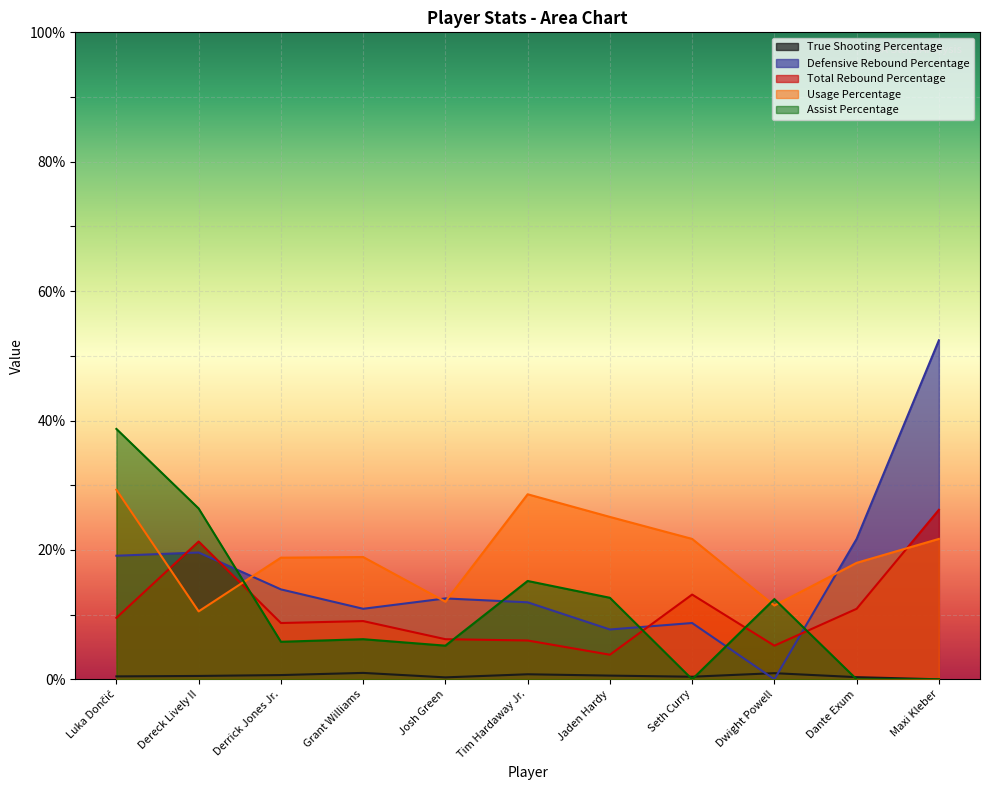

At which category does the chart reach its peak across all series?

Maxi Kleber